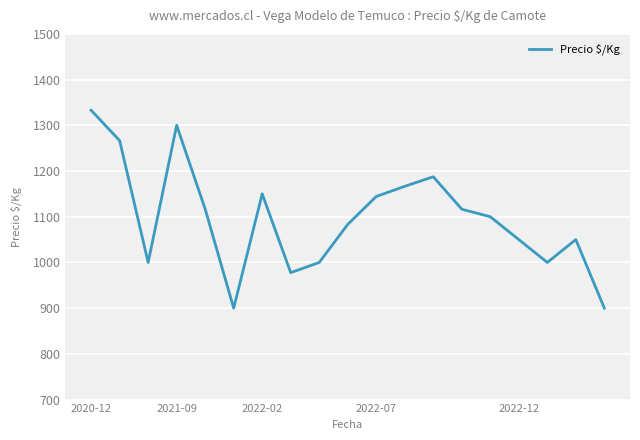

What is the greatest value displayed?

1333.0